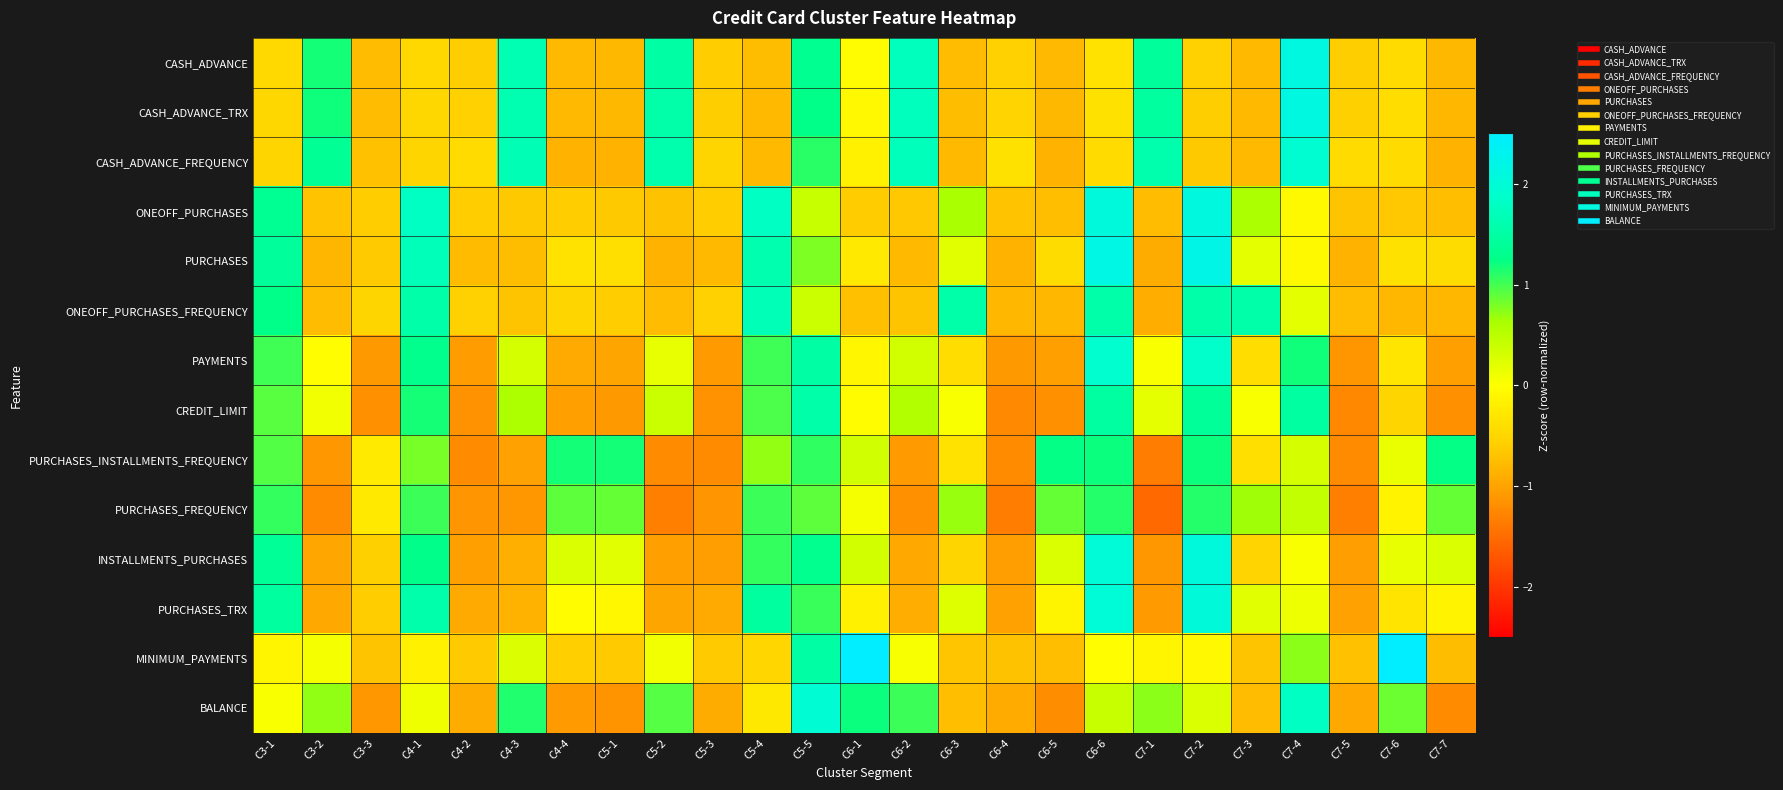

Reading left to right, extract all data points from this chart.

CASH_ADVANCE: C3-1=-0.5	C3-2=1.2	C3-3=-0.8	C4-1=-0.5	C4-2=-0.6	C4-3=1.6	C4-4=-0.8	C5-1=-0.8	C5-2=1.5	C5-3=-0.6	C5-4=-0.8	C5-5=1.3	C6-1=-0.0	C6-2=1.7	C6-3=-0.8	C6-4=-0.5	C6-5=-0.8	C6-6=-0.3	C7-1=1.4	C7-2=-0.6	C7-3=-0.8	C7-4=2.1	C7-5=-0.6	C7-6=-0.4	C7-7=-0.8
CASH_ADVANCE_TRX: C3-1=-0.5	C3-2=1.2	C3-3=-0.8	C4-1=-0.5	C4-2=-0.6	C4-3=1.6	C4-4=-0.8	C5-1=-0.8	C5-2=1.5	C5-3=-0.6	C5-4=-0.8	C5-5=1.3	C6-1=-0.1	C6-2=1.7	C6-3=-0.8	C6-4=-0.5	C6-5=-0.8	C6-6=-0.4	C7-1=1.5	C7-2=-0.6	C7-3=-0.8	C7-4=2.1	C7-5=-0.6	C7-6=-0.4	C7-7=-0.8
CASH_ADVANCE_FREQUENCY: C3-1=-0.5	C3-2=1.4	C3-3=-0.7	C4-1=-0.5	C4-2=-0.4	C4-3=1.7	C4-4=-0.9	C5-1=-0.9	C5-2=1.6	C5-3=-0.5	C5-4=-0.8	C5-5=1.1	C6-1=-0.2	C6-2=1.7	C6-3=-0.8	C6-4=-0.4	C6-5=-0.9	C6-6=-0.4	C7-1=1.6	C7-2=-0.6	C7-3=-0.8	C7-4=1.9	C7-5=-0.4	C7-6=-0.4	C7-7=-0.9
ONEOFF_PURCHASES: C3-1=1.4	C3-2=-0.7	C3-3=-0.6	C4-1=1.8	C4-2=-0.6	C4-3=-0.6	C4-4=-0.6	C5-1=-0.7	C5-2=-0.7	C5-3=-0.6	C5-4=1.8	C5-5=0.4	C6-1=-0.6	C6-2=-0.7	C6-3=0.6	C6-4=-0.7	C6-5=-0.7	C6-6=2.1	C7-1=-0.8	C7-2=2.1	C7-3=0.6	C7-4=-0.1	C7-5=-0.7	C7-6=-0.7	C7-7=-0.7
PURCHASES: C3-1=1.4	C3-2=-0.8	C3-3=-0.6	C4-1=1.7	C4-2=-0.8	C4-3=-0.8	C4-4=-0.3	C5-1=-0.4	C5-2=-0.8	C5-3=-0.8	C5-4=1.6	C5-5=0.8	C6-1=-0.3	C6-2=-0.8	C6-3=0.2	C6-4=-0.8	C6-5=-0.4	C6-6=2.2	C7-1=-0.9	C7-2=2.2	C7-3=0.2	C7-4=-0.1	C7-5=-0.8	C7-6=-0.4	C7-7=-0.4
ONEOFF_PURCHASES_FREQUENCY: C3-1=1.3	C3-2=-0.8	C3-3=-0.5	C4-1=1.6	C4-2=-0.6	C4-3=-0.7	C4-4=-0.5	C5-1=-0.6	C5-2=-0.8	C5-3=-0.6	C5-4=1.7	C5-5=0.4	C6-1=-0.7	C6-2=-0.7	C6-3=1.6	C6-4=-0.8	C6-5=-0.8	C6-6=1.6	C7-1=-0.9	C7-2=1.6	C7-3=1.6	C7-4=0.2	C7-5=-0.8	C7-6=-0.8	C7-7=-0.8
PAYMENTS: C3-1=1.0	C3-2=-0.0	C3-3=-1.1	C4-1=1.3	C4-2=-1.1	C4-3=0.3	C4-4=-0.9	C5-1=-1.0	C5-2=0.2	C5-3=-1.1	C5-4=1.0	C5-5=1.5	C6-1=-0.1	C6-2=0.3	C6-3=-0.4	C6-4=-1.1	C6-5=-1.0	C6-6=1.9	C7-1=0.0	C7-2=1.9	C7-3=-0.4	C7-4=1.2	C7-5=-1.1	C7-6=-0.3	C7-7=-1.0
CREDIT_LIMIT: C3-1=0.9	C3-2=0.1	C3-3=-1.2	C4-1=1.2	C4-2=-1.1	C4-3=0.6	C4-4=-1.0	C5-1=-1.1	C5-2=0.4	C5-3=-1.1	C5-4=1.0	C5-5=1.6	C6-1=-0.0	C6-2=0.6	C6-3=0.0	C6-4=-1.2	C6-5=-1.2	C6-6=1.5	C7-1=0.2	C7-2=1.4	C7-3=0.0	C7-4=1.5	C7-5=-1.2	C7-6=-0.5	C7-7=-1.2
PURCHASES_INSTALLMENTS_FREQUENCY: C3-1=0.9	C3-2=-1.1	C3-3=-0.3	C4-1=0.8	C4-2=-1.2	C4-3=-1.0	C4-4=1.2	C5-1=1.2	C5-2=-1.2	C5-3=-1.2	C5-4=0.7	C5-5=1.1	C6-1=0.3	C6-2=-1.1	C6-3=-0.3	C6-4=-1.2	C6-5=1.2	C6-6=1.2	C7-1=-1.3	C7-2=1.2	C7-3=-0.4	C7-4=0.3	C7-5=-1.2	C7-6=0.1	C7-7=1.2
PURCHASES_FREQUENCY: C3-1=1.1	C3-2=-1.2	C3-3=-0.3	C4-1=1.0	C4-2=-1.1	C4-3=-1.1	C4-4=0.9	C5-1=0.9	C5-2=-1.3	C5-3=-1.1	C5-4=1.0	C5-5=0.9	C6-1=0.1	C6-2=-1.2	C6-3=0.7	C6-4=-1.3	C6-5=0.9	C6-6=1.1	C7-1=-1.5	C7-2=1.1	C7-3=0.7	C7-4=0.4	C7-5=-1.3	C7-6=-0.1	C7-7=0.9
INSTALLMENTS_PURCHASES: C3-1=1.4	C3-2=-1.0	C3-3=-0.6	C4-1=1.3	C4-2=-1.0	C4-3=-0.9	C4-4=0.3	C5-1=0.2	C5-2=-1.0	C5-3=-1.0	C5-4=1.1	C5-5=1.3	C6-1=0.3	C6-2=-0.9	C6-3=-0.5	C6-4=-1.0	C6-5=0.3	C6-6=2.0	C7-1=-1.1	C7-2=2.1	C7-3=-0.5	C7-4=0.0	C7-5=-1.0	C7-6=0.2	C7-7=0.3
PURCHASES_TRX: C3-1=1.4	C3-2=-0.9	C3-3=-0.6	C4-1=1.6	C4-2=-0.9	C4-3=-0.9	C4-4=-0.0	C5-1=-0.1	C5-2=-1.0	C5-3=-0.9	C5-4=1.5	C5-5=1.0	C6-1=-0.2	C6-2=-0.9	C6-3=0.2	C6-4=-1.0	C6-5=-0.1	C6-6=2.0	C7-1=-1.1	C7-2=2.0	C7-3=0.2	C7-4=0.1	C7-5=-1.0	C7-6=-0.3	C7-7=-0.1
MINIMUM_PAYMENTS: C3-1=-0.1	C3-2=0.1	C3-3=-0.7	C4-1=-0.2	C4-2=-0.6	C4-3=0.3	C4-4=-0.6	C5-1=-0.6	C5-2=0.1	C5-3=-0.6	C5-4=-0.5	C5-5=1.5	C6-1=2.8	C6-2=0.1	C6-3=-0.7	C6-4=-0.7	C6-5=-0.7	C6-6=-0.0	C7-1=-0.1	C7-2=-0.1	C7-3=-0.7	C7-4=0.7	C7-5=-0.7	C7-6=3.0	C7-7=-0.8
BALANCE: C3-1=0.0	C3-2=0.7	C3-3=-1.1	C4-1=0.1	C4-2=-0.9	C4-3=1.1	C4-4=-1.1	C5-1=-1.1	C5-2=0.9	C5-3=-0.9	C5-4=-0.3	C5-5=2.0	C6-1=1.2	C6-2=1.0	C6-3=-0.7	C6-4=-0.9	C6-5=-1.2	C6-6=0.4	C7-1=0.7	C7-2=0.3	C7-3=-0.8	C7-4=1.8	C7-5=-1.0	C7-6=0.9	C7-7=-1.2